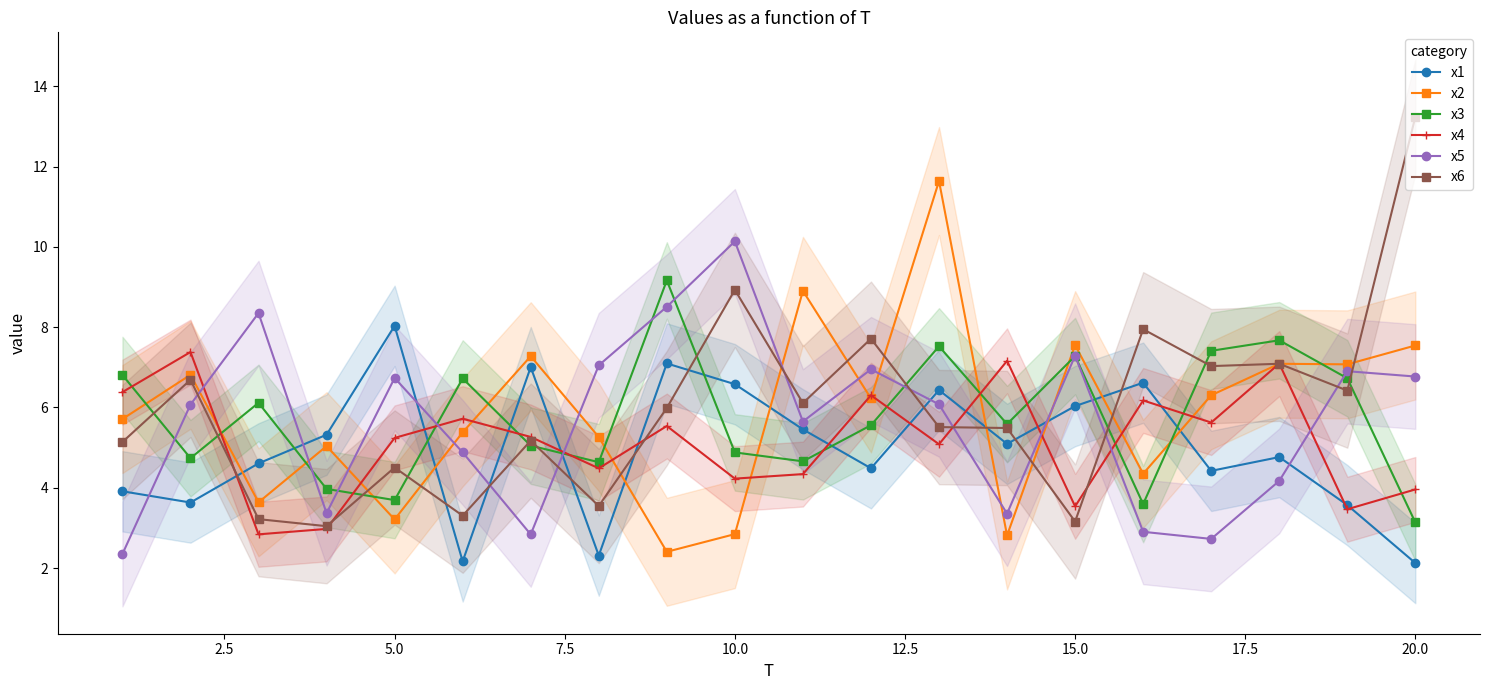

Which series has the largest range (max minus min)?

x6